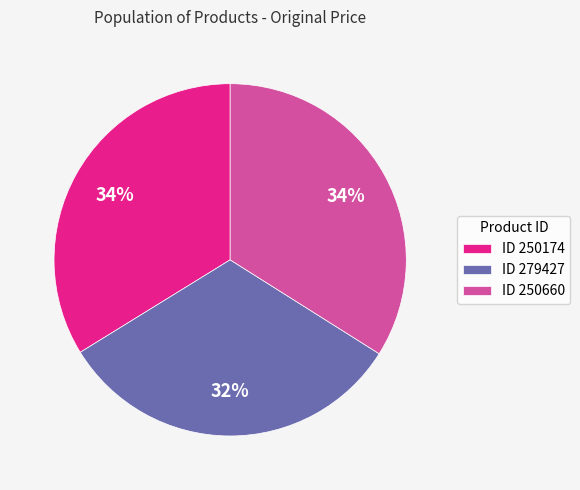

Which category has the smallest portion of the pie?

ID 279427